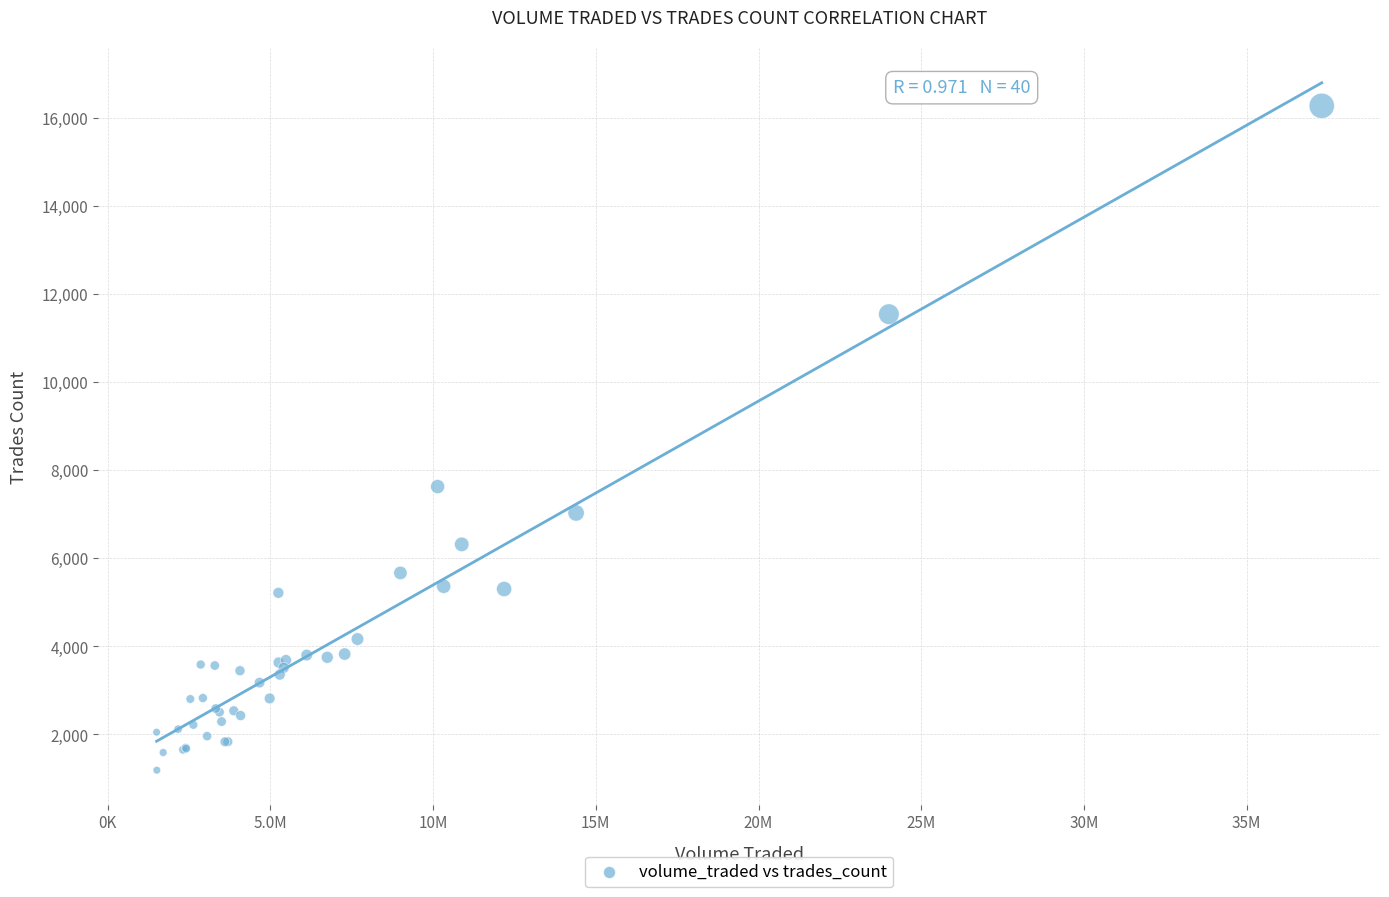

What Y value in the scatter plot is closest to 8731?

7629